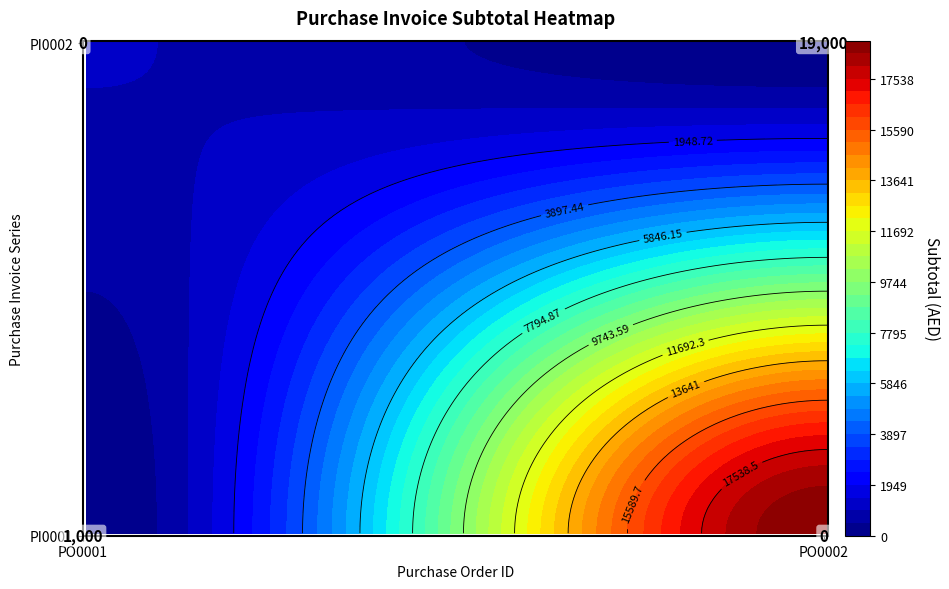

List the series in order of their overall mean, lowest first.

PI0001, PI0002